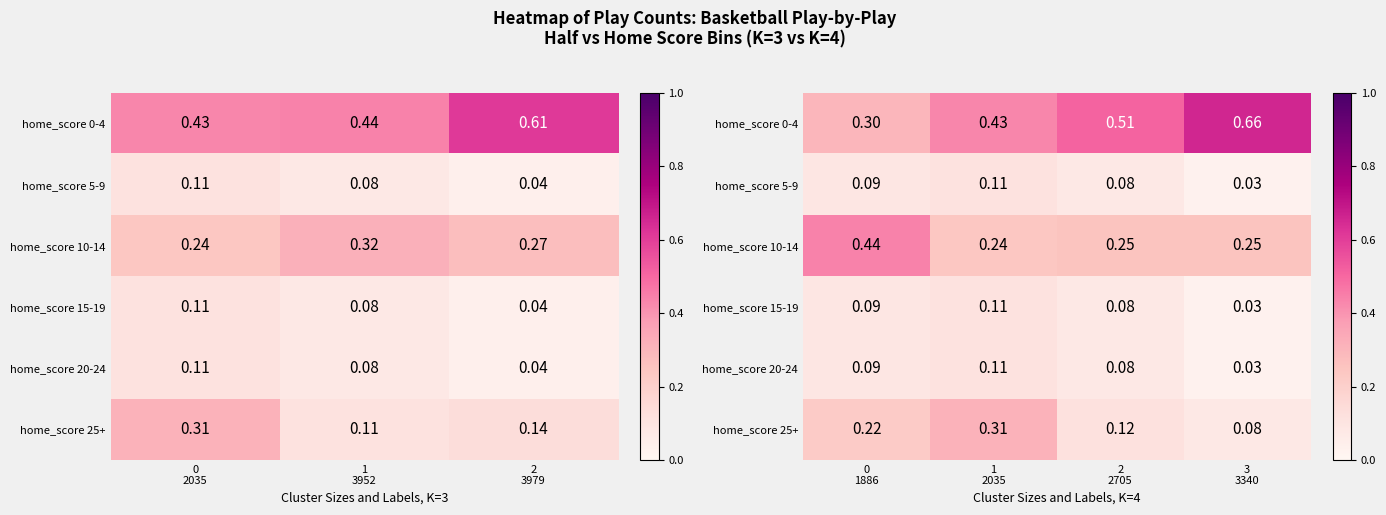

What is the maximum value shown in the chart?

0.7